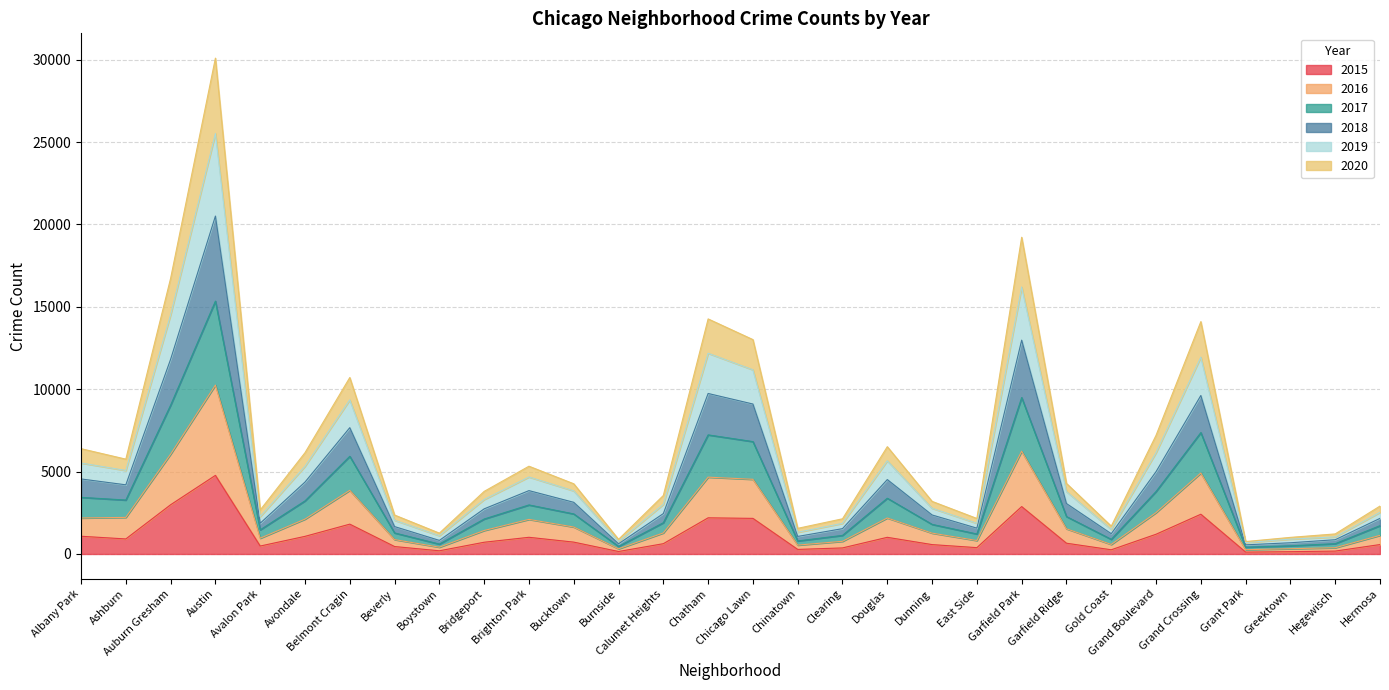

What is the label of the 4th point from the right?

Grant Park